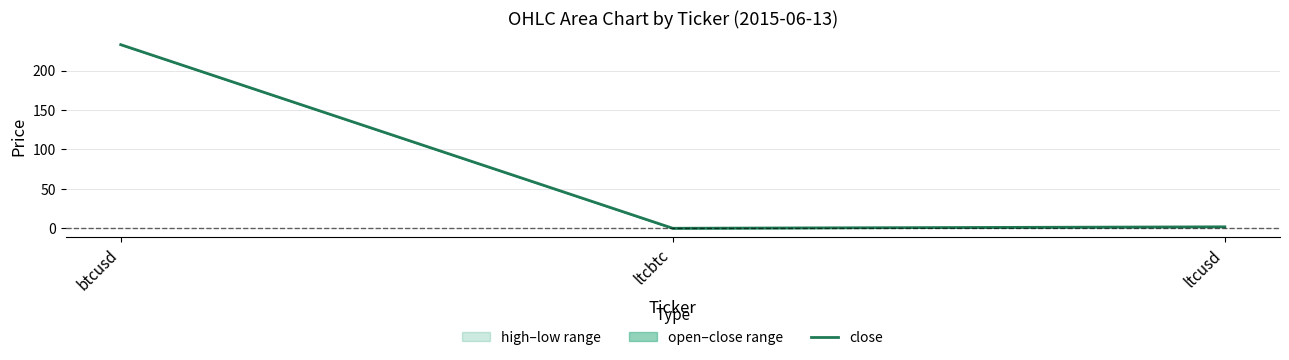

What is the difference between the maximum and minimum values?

232.9